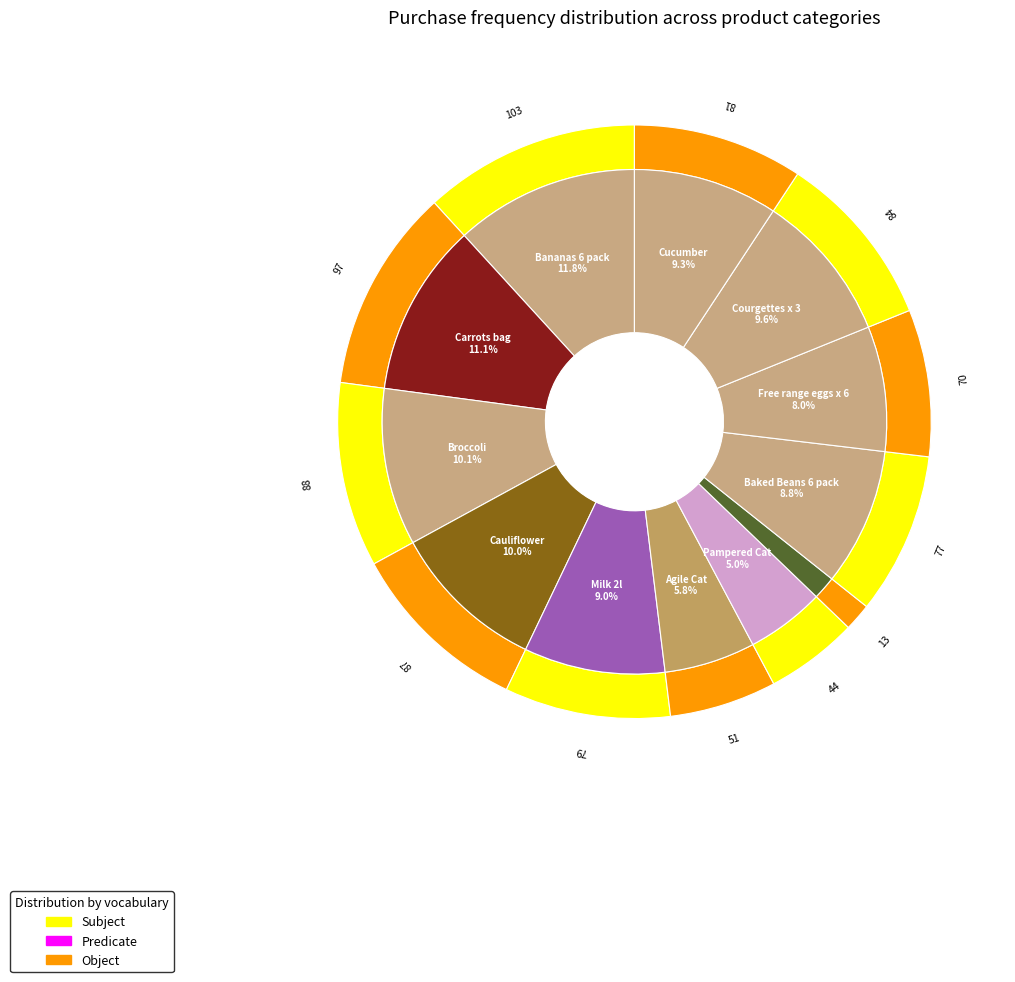

To the nearest percent, what percentage of the pie is Courgettes x 3?

10%